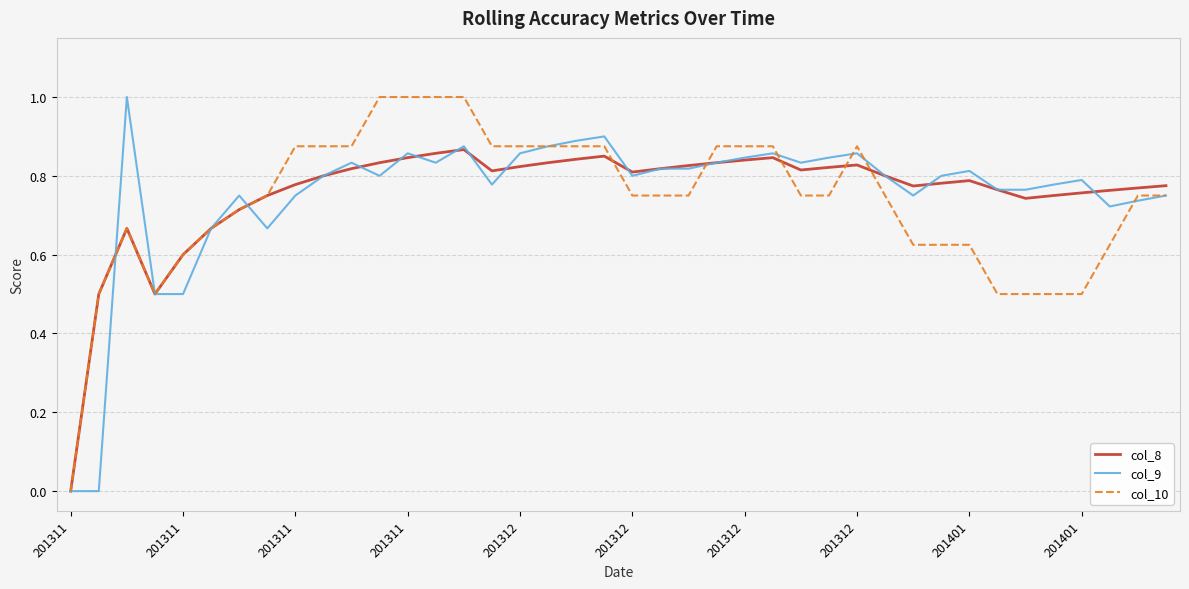

What is the maximum value shown in the chart?

1.0